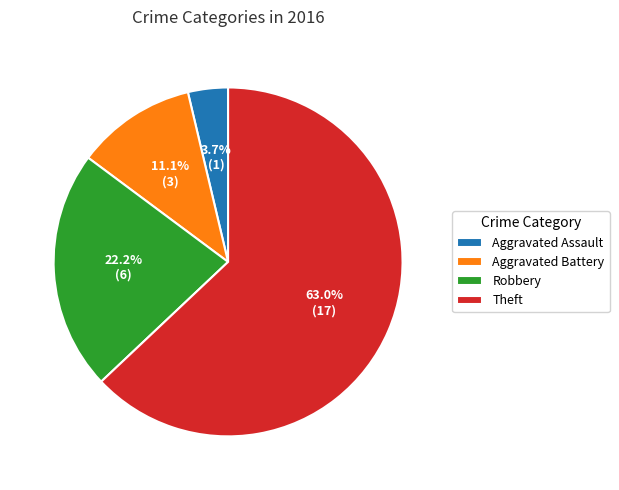

Rank the categories by value from highest to lowest.

Theft, Robbery, Aggravated Battery, Aggravated Assault